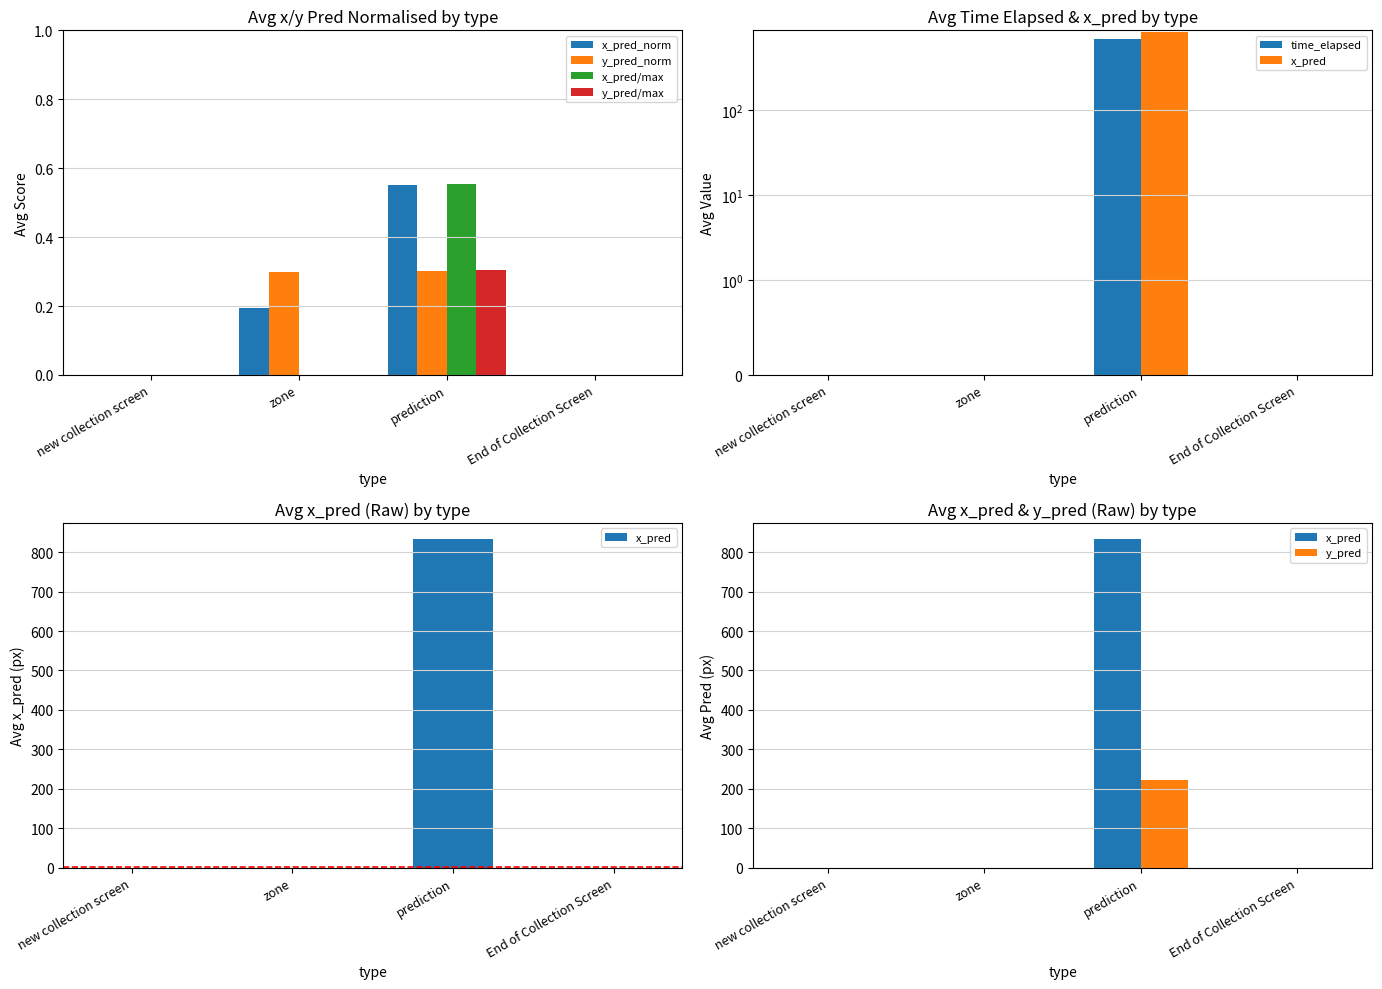

Is the value of y_pred/max at End of Collection Screen greater than the value of x_pred_norm at zone?

No